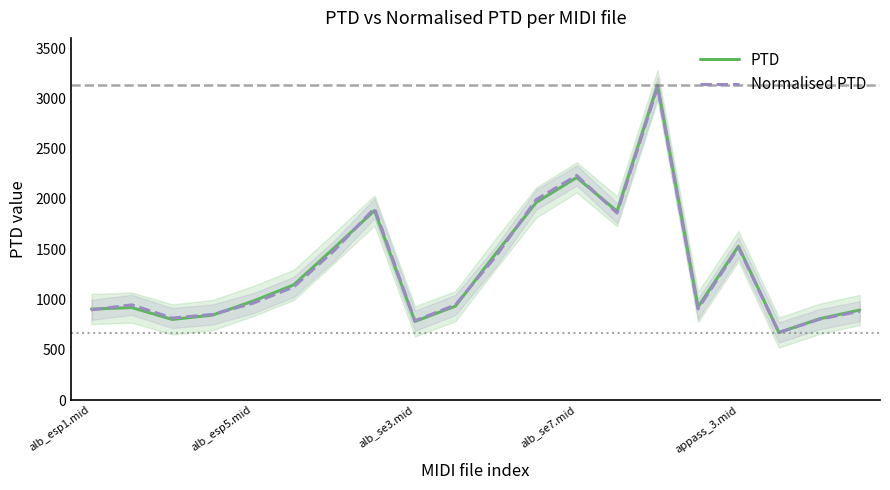

Which series has the widest spread of values?

PTD